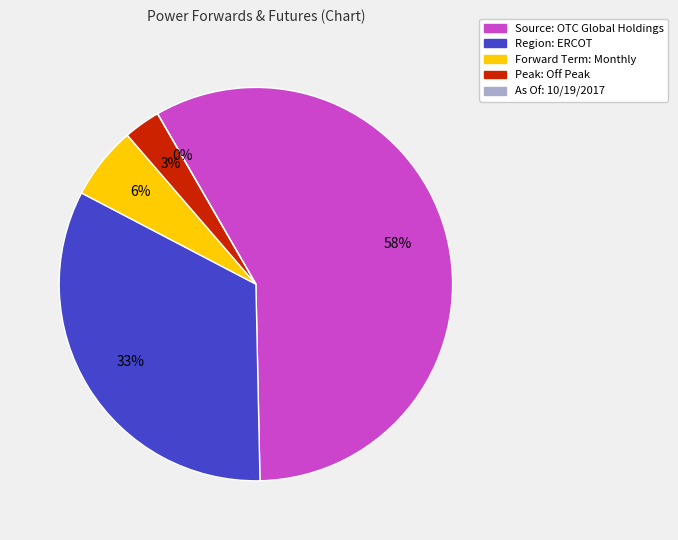

Does any single category account for the majority?

Yes